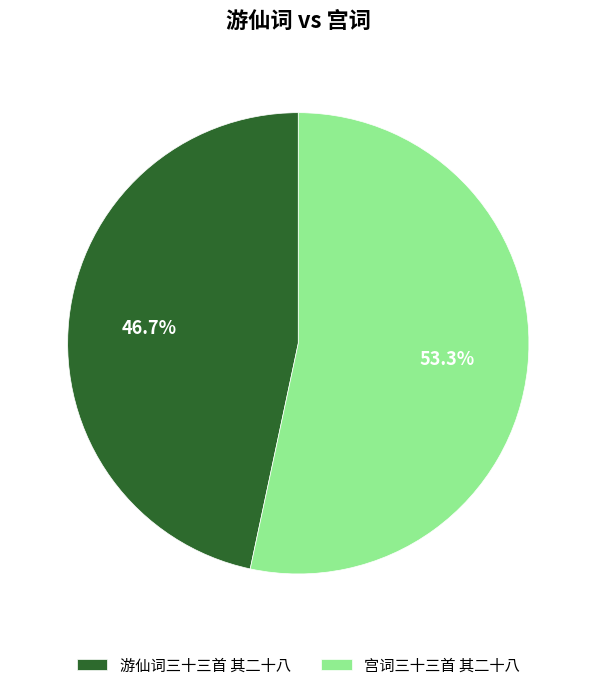

True or false: 宫词三十三首 其二十八 accounts for 61% of the total.

False